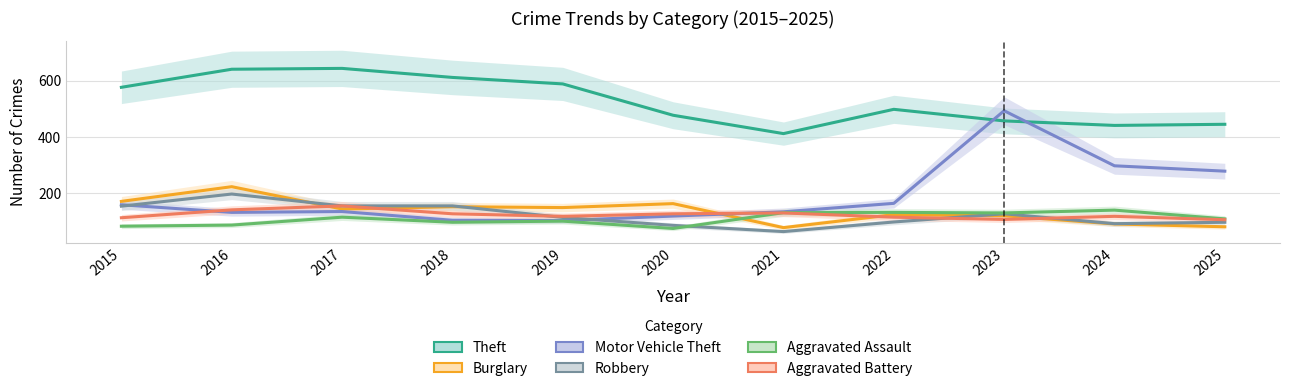

True or false: Aggravated Assault and Motor Vehicle Theft intersect in this chart.

False